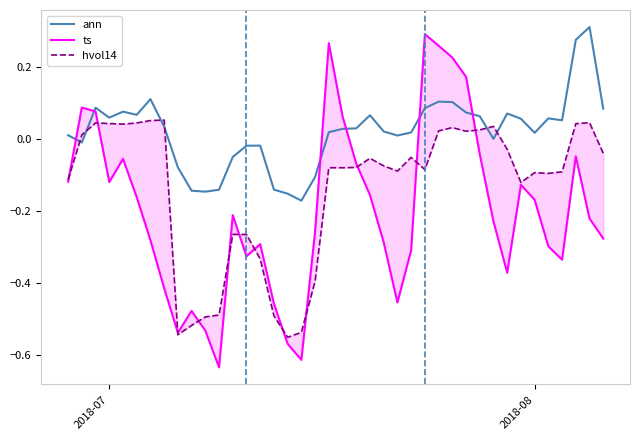

Which series has the widest spread of values?

ts